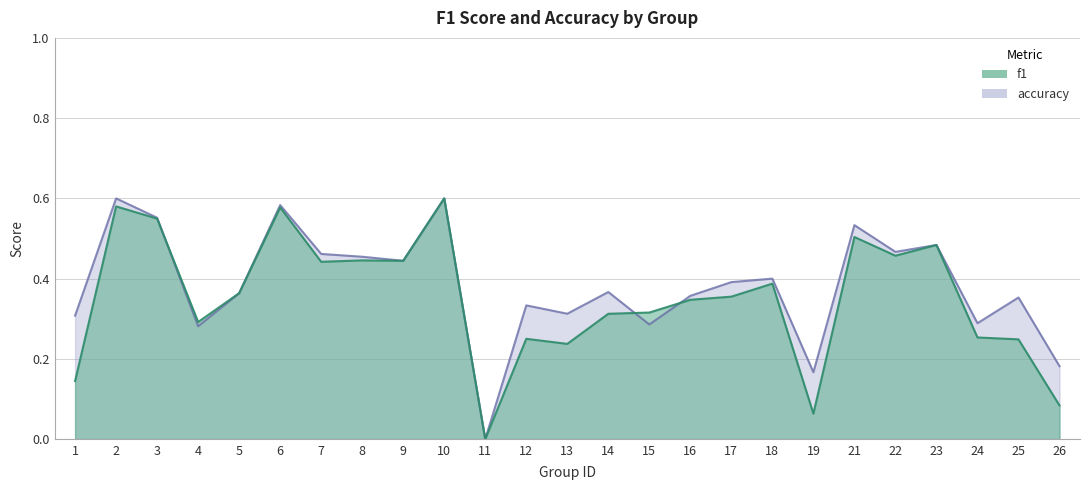

List the labels in order of accuracy value, smallest first.

11, 19, 26, 4, 15, 24, 1, 13, 12, 25, 16, 5, 14, 17, 18, 9, 8, 7, 22, 23, 21, 3, 6, 2, 10